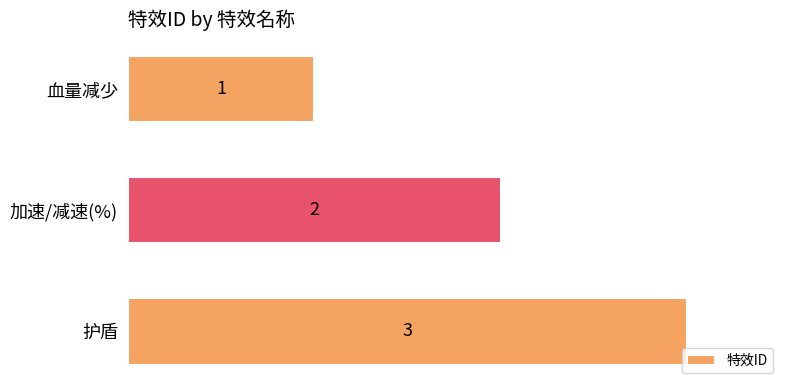

At which label is the value closest to 2?

加速/减速(%)